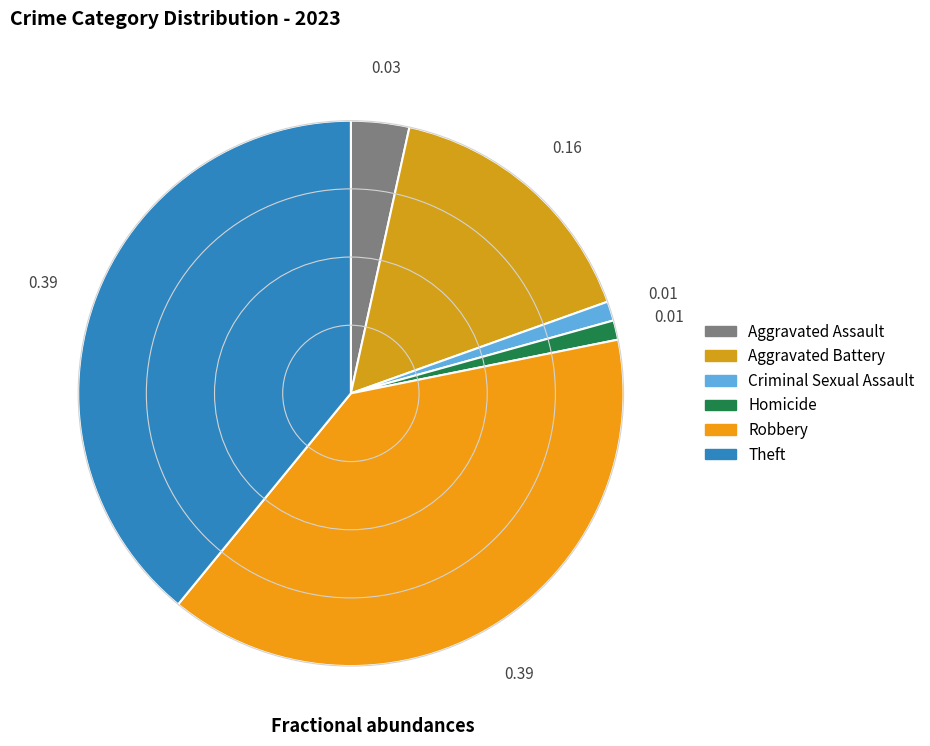

How many segments does this pie chart have?

6